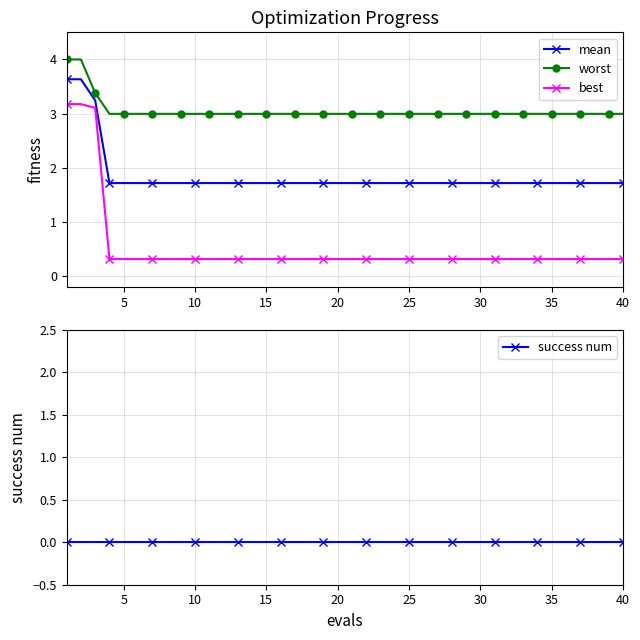

The worst series shows 3.0 at 20. True or false?

True